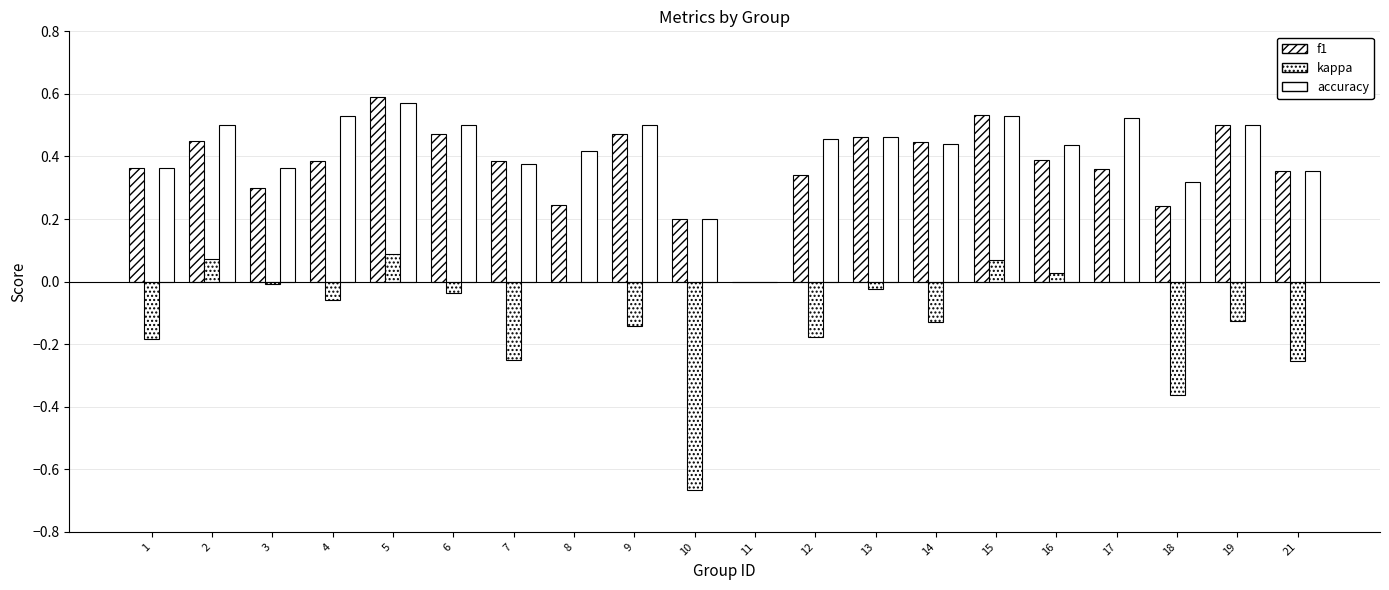

Reading left to right, list all the values displayed in this chart.

f1: 1=0.4	2=0.5	3=0.3	4=0.4	5=0.6	6=0.5	7=0.4	8=0.2	9=0.5	10=0.2	11=0.0	12=0.3	13=0.5	14=0.4	15=0.5	16=0.4	17=0.4	18=0.2	19=0.5	21=0.4
kappa: 1=-0.2	2=0.1	3=-0.0	4=-0.1	5=0.1	6=-0.0	7=-0.2	8=0.0	9=-0.1	10=-0.7	11=0.0	12=-0.2	13=-0.0	14=-0.1	15=0.1	16=0.0	17=0.0	18=-0.4	19=-0.1	21=-0.3
accuracy: 1=0.4	2=0.5	3=0.4	4=0.5	5=0.6	6=0.5	7=0.4	8=0.4	9=0.5	10=0.2	11=0.0	12=0.5	13=0.5	14=0.4	15=0.5	16=0.4	17=0.5	18=0.3	19=0.5	21=0.4